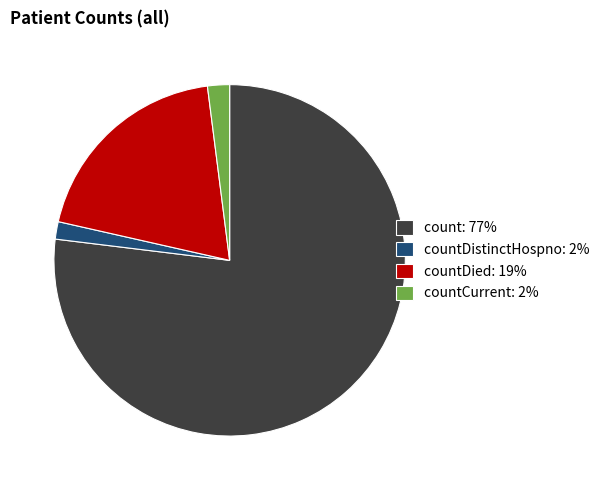

Count the number of slices in the pie.

4